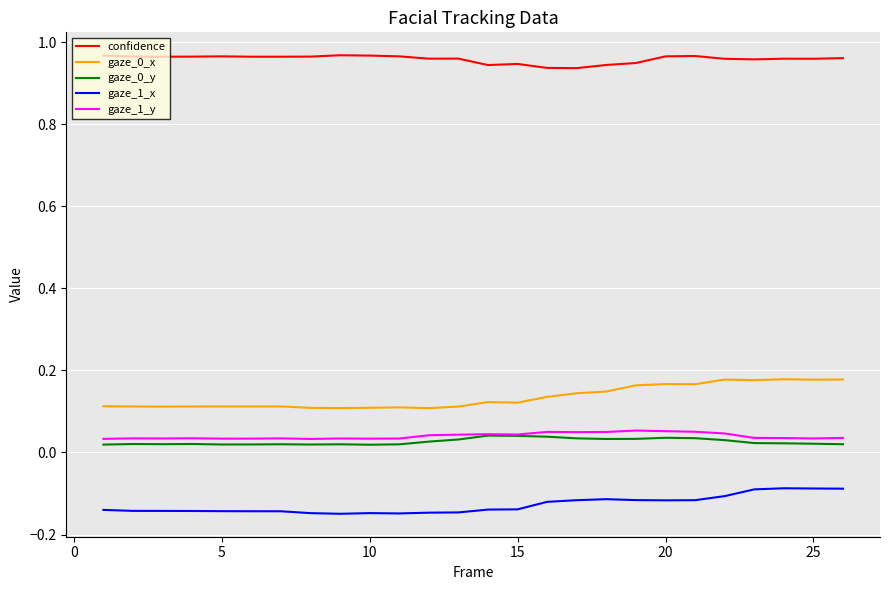

In gaze_0_y, how many points are lower than both neighbors (excluding endpoints)?

5